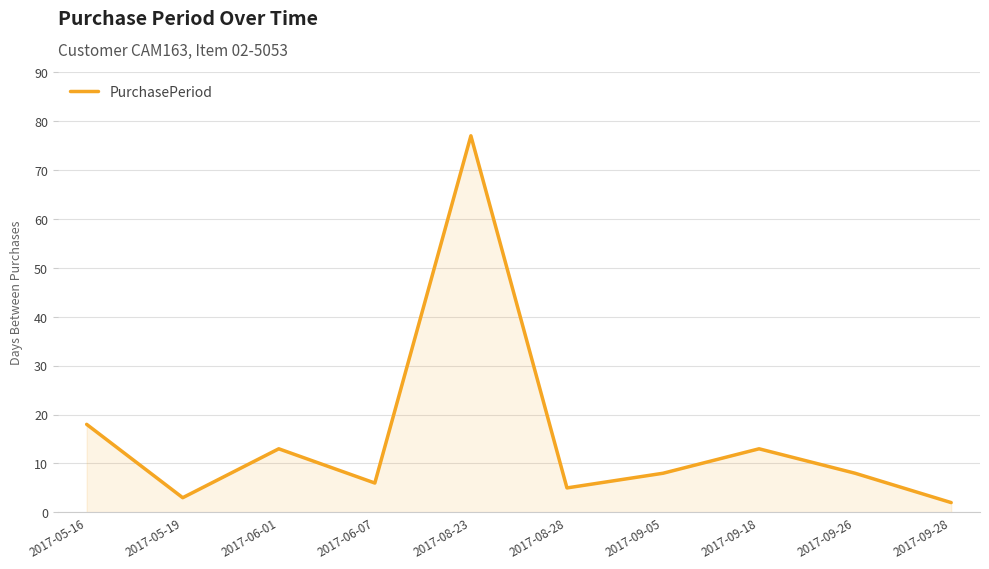

What position from the left is 2017-05-19?

2